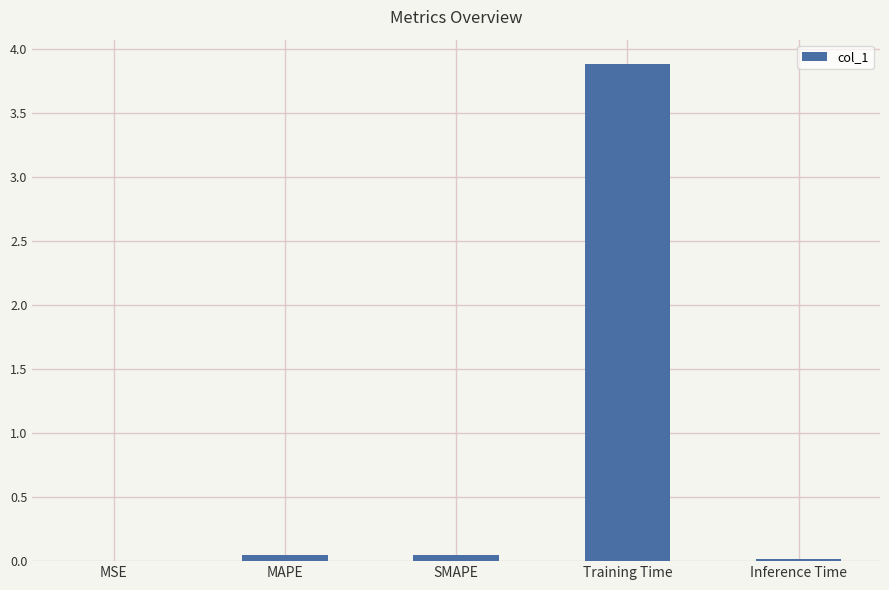

True or false: the data shows 0.0 at MSE.

True